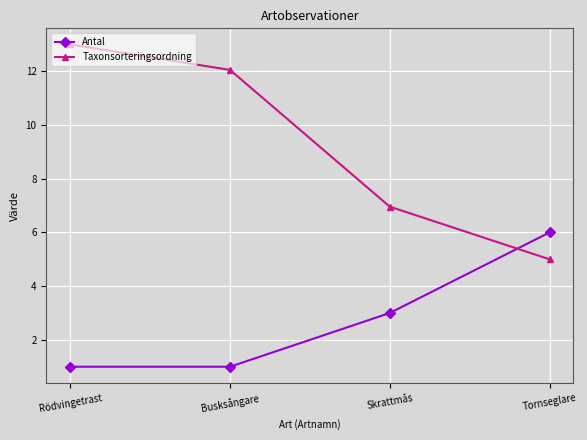

True or false: Antal has a value of 3.0 at Skrattmås.

True